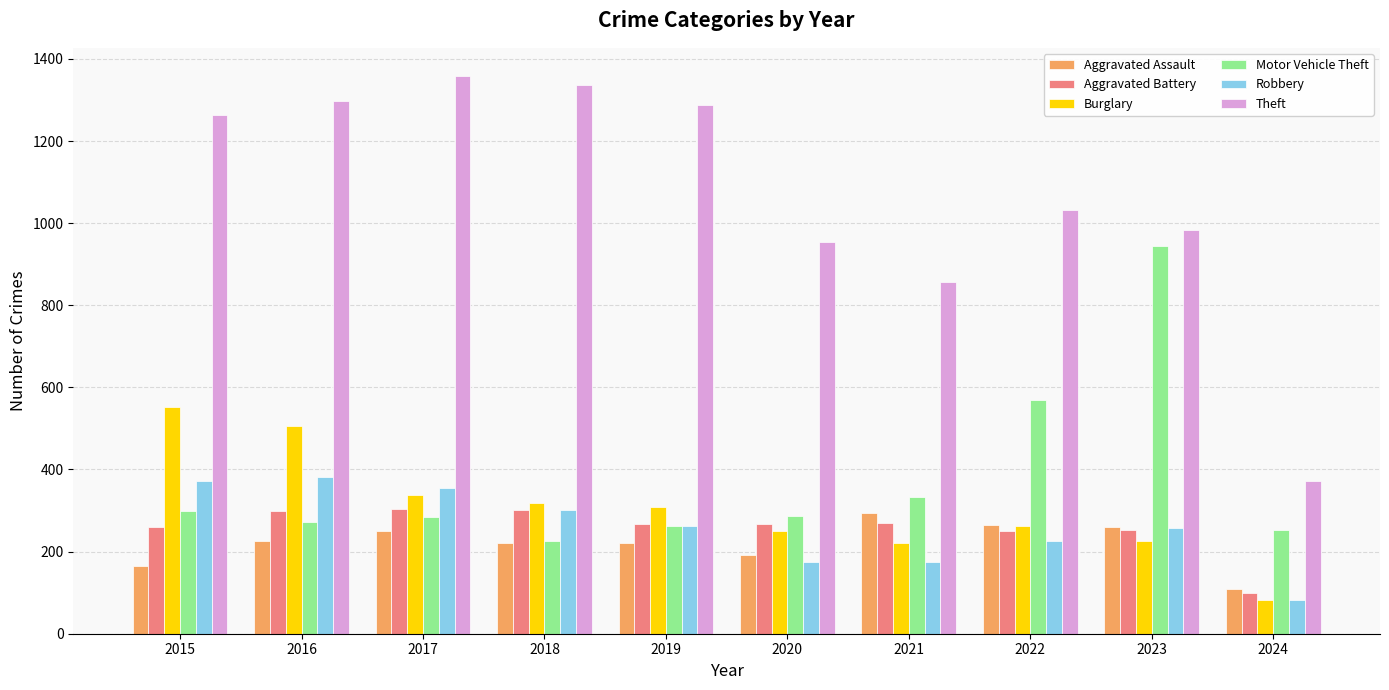

What is the value of the Aggravated Battery bar at the 2nd from the left?

298